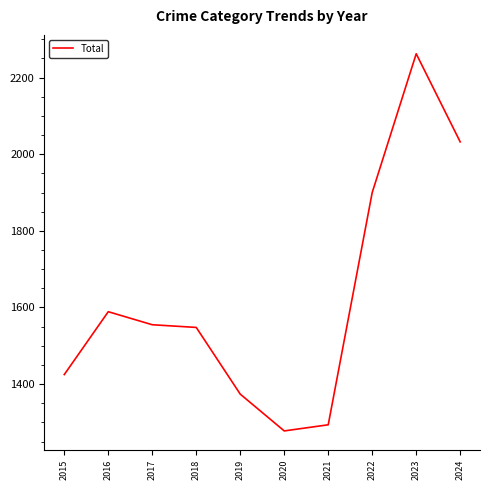

What is the approximate value at 2016, to the nearest 100?

1600